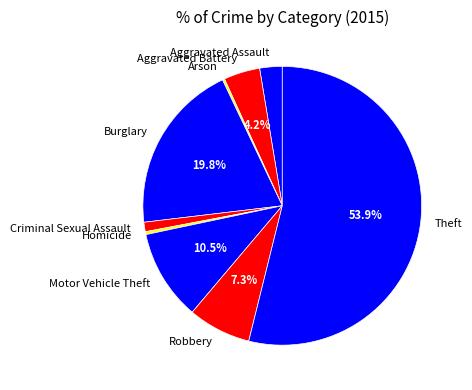

Is the sum of Criminal Sexual Assault and Aggravated Battery greater than half?

No